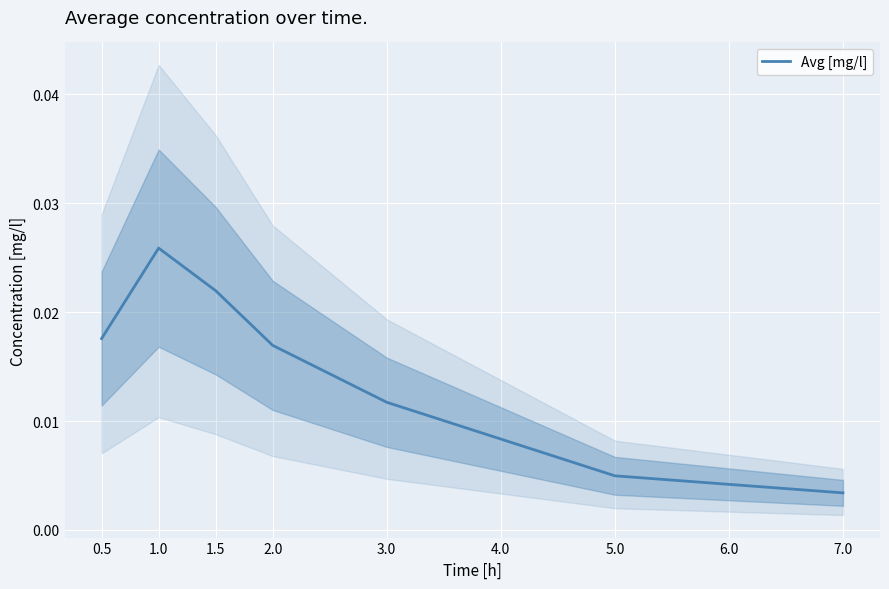

Which category has the highest value in the Avg [mg/l] series?

1.0